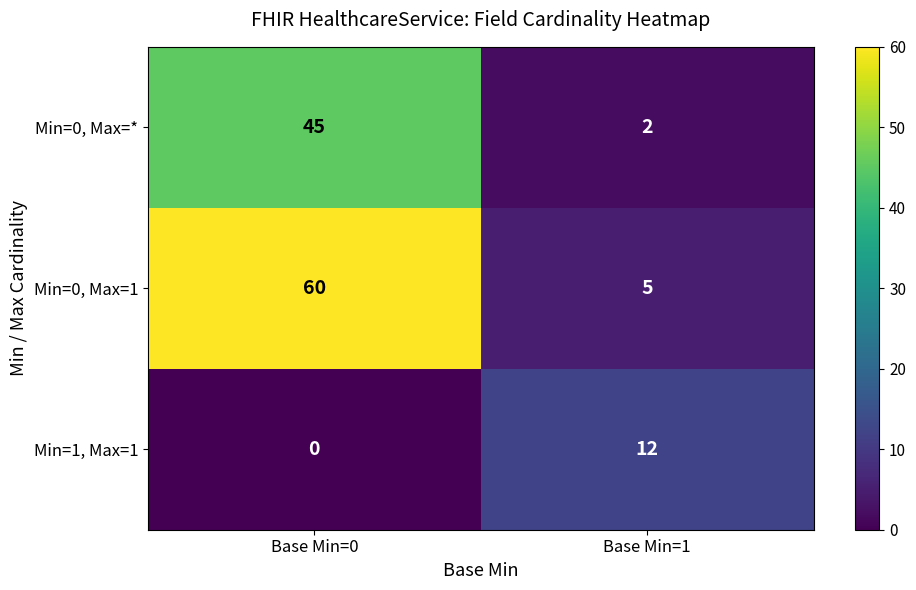

Which series has the largest range (max minus min)?

Min=0, Max=1